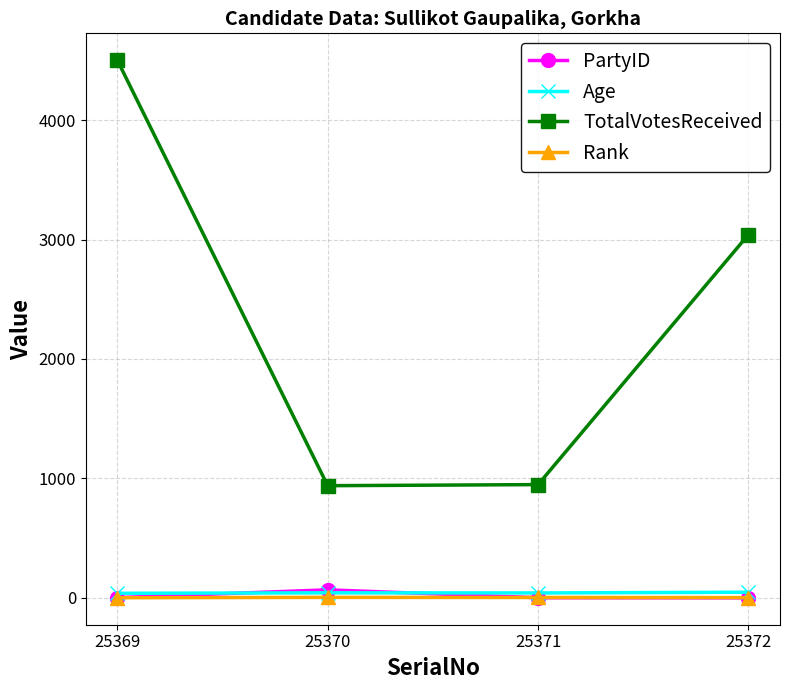

What is the total value across all series at 25370?

1052